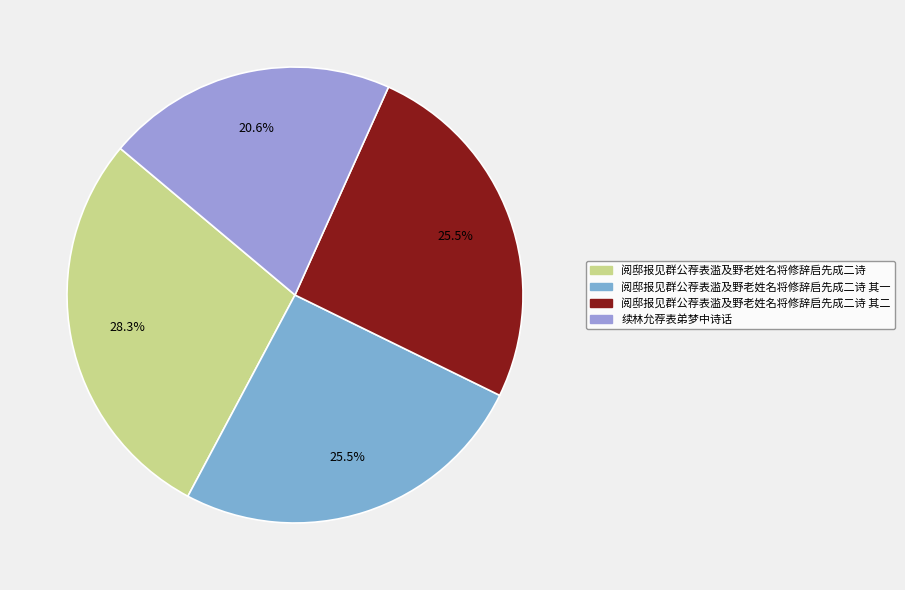

Does 阅邸报见群公荐表滥及野老姓名将修辞启先成二诗 represent more than half of the total?

No